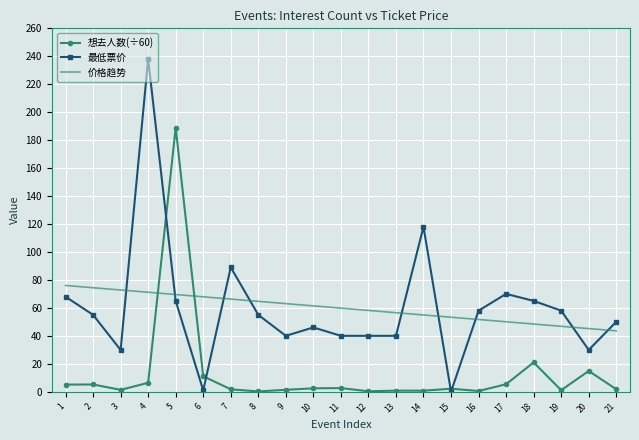

Where is 想去人数(scaled) nearest to the value 94?

18